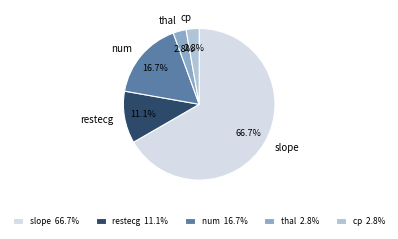

To the nearest percent, what is the combined percentage of thal and num?

19%